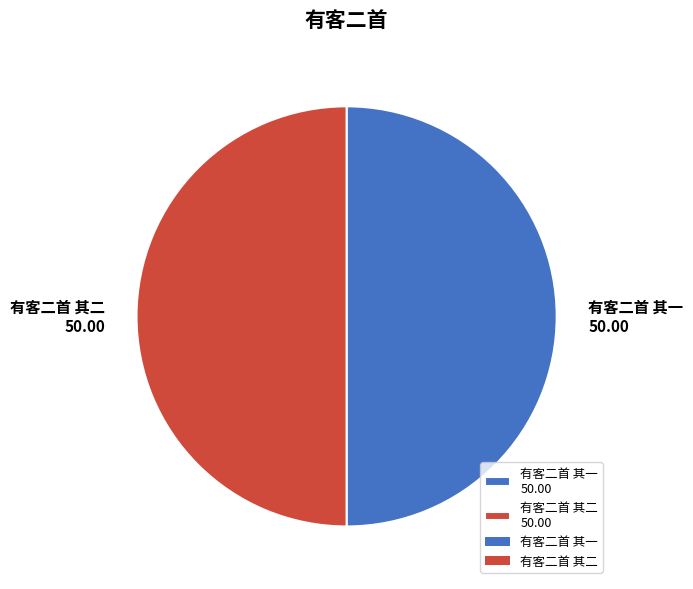

True or false: 有客二首 其二 50.00 accounts for 55% of the total.

False